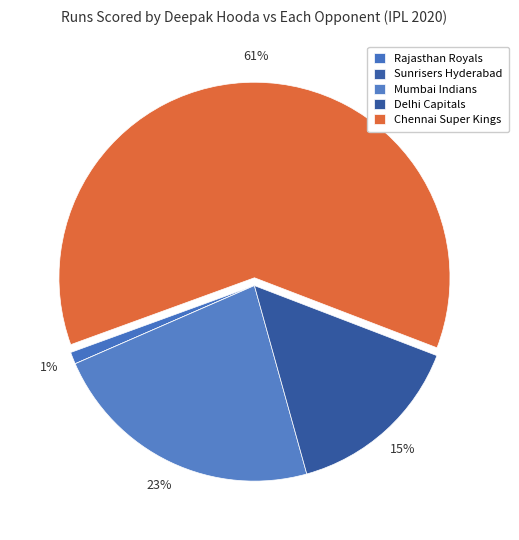

To the nearest percent, what is the difference between the largest and smallest slice percentages?

61%